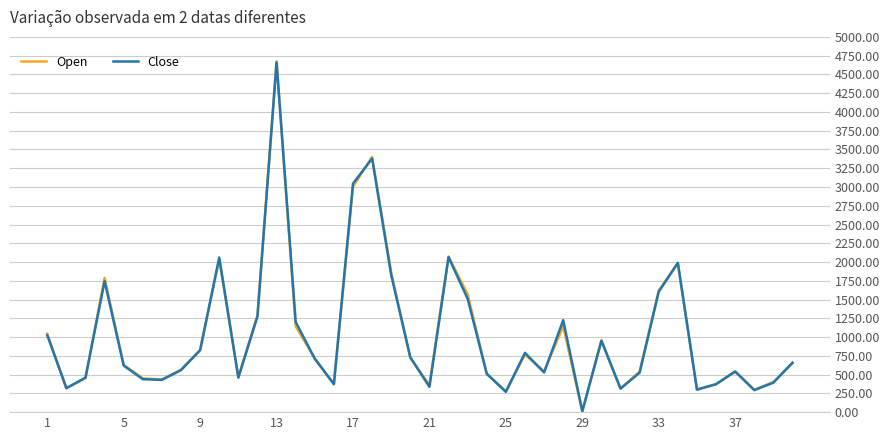

Which series has the largest range (max minus min)?

Open